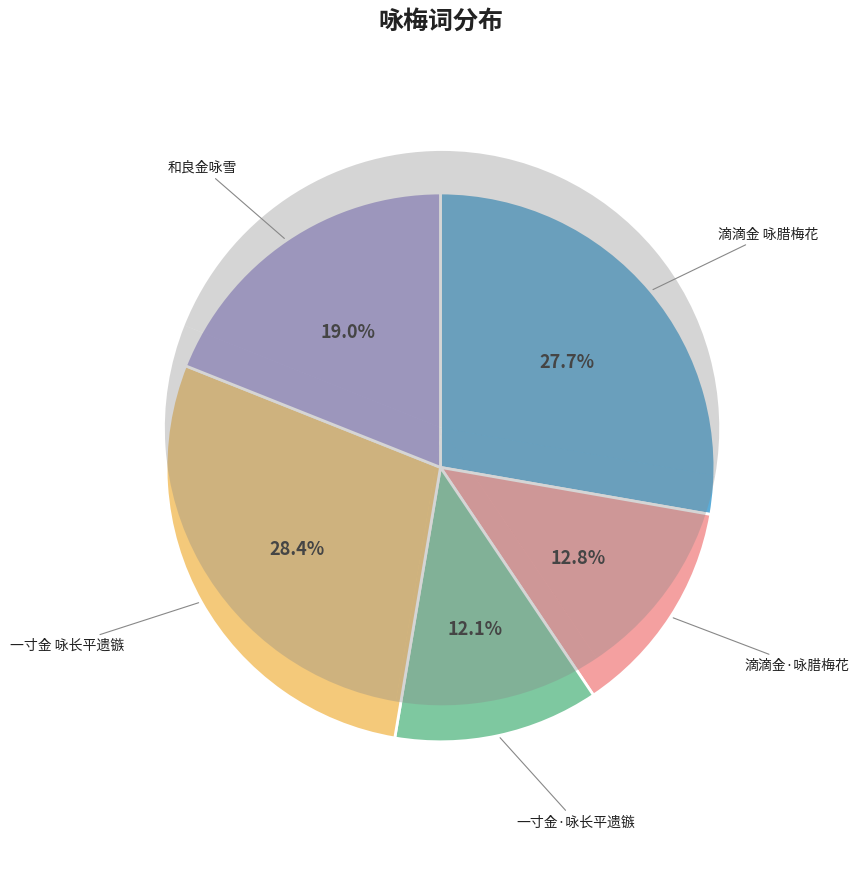

How many segments does this pie chart have?

5